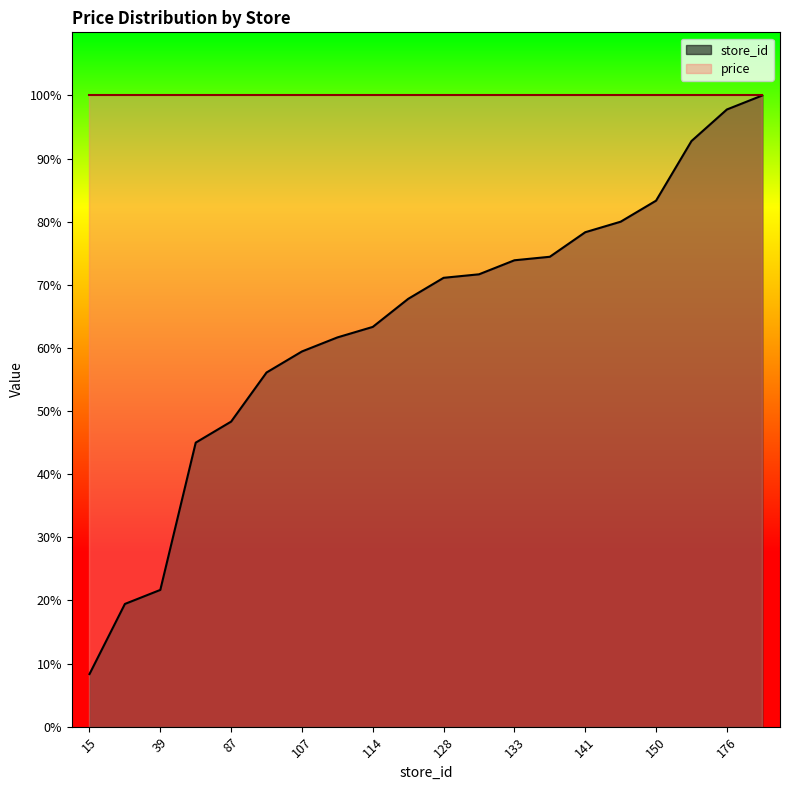

At which label is the value closest to 54?

101